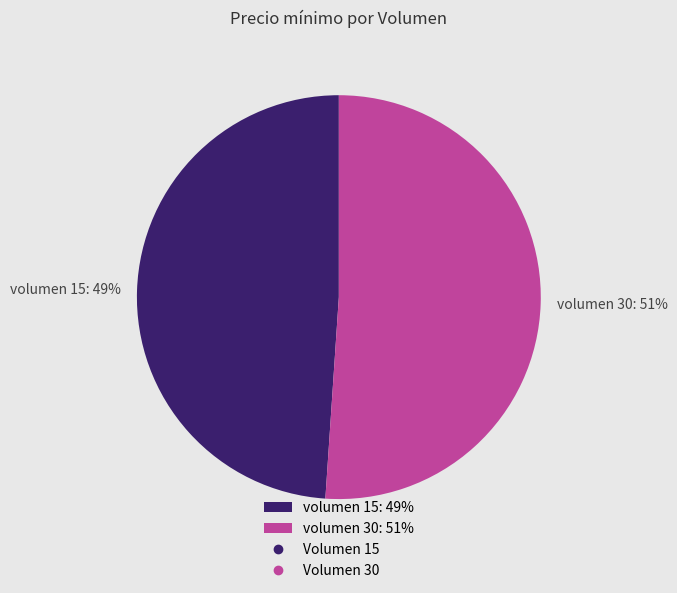

True or false: volumen 15: 49% accounts for 60% of the total.

False